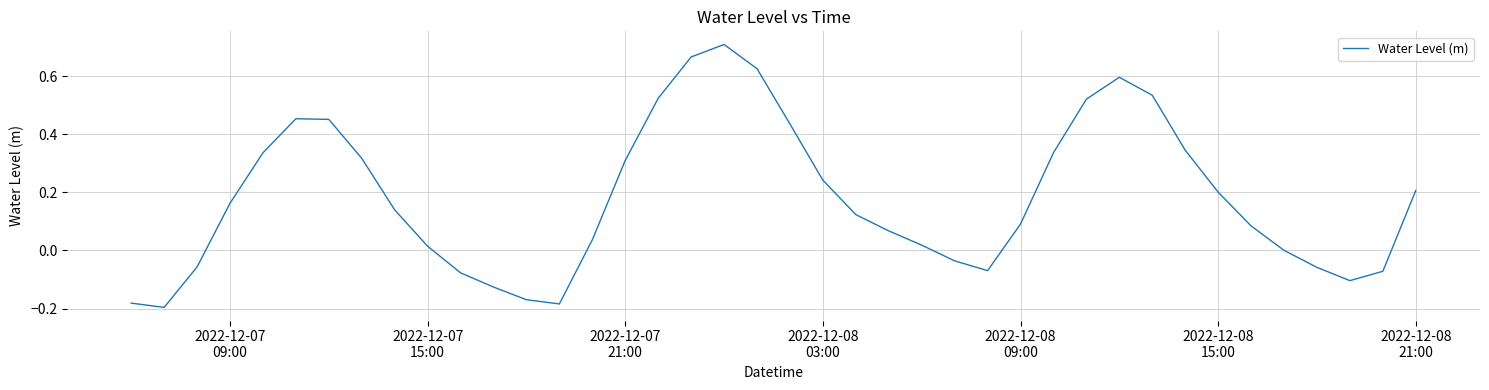

What is the smallest value displayed?

-0.2